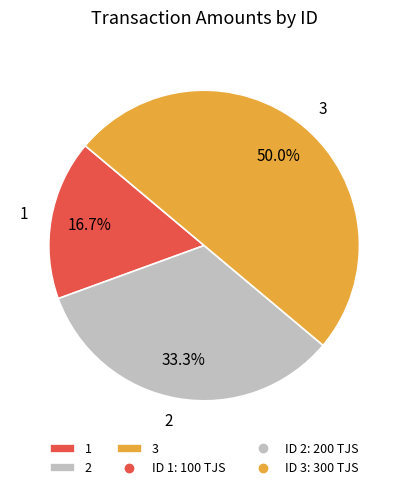

To the nearest percent, what is the average slice percentage?

33%